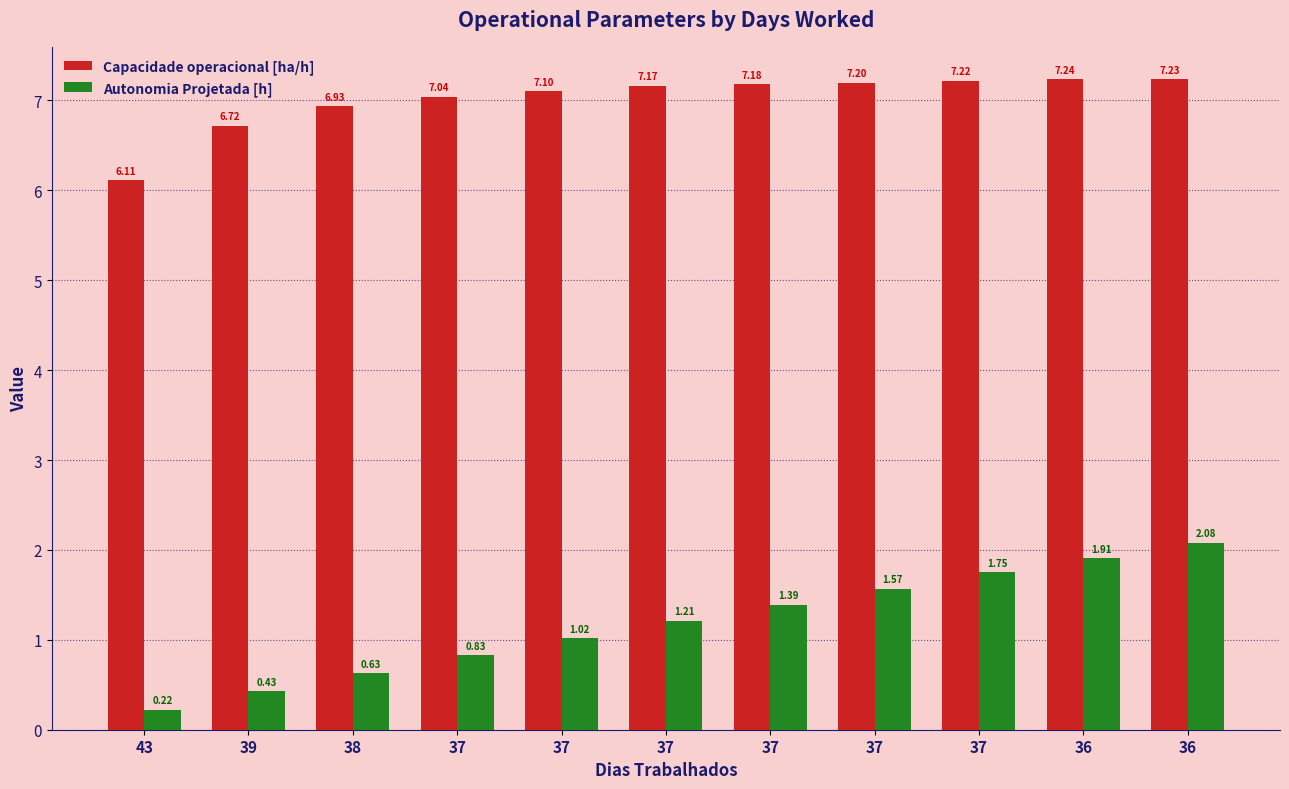

At which category is the sum across all series the highest?

36